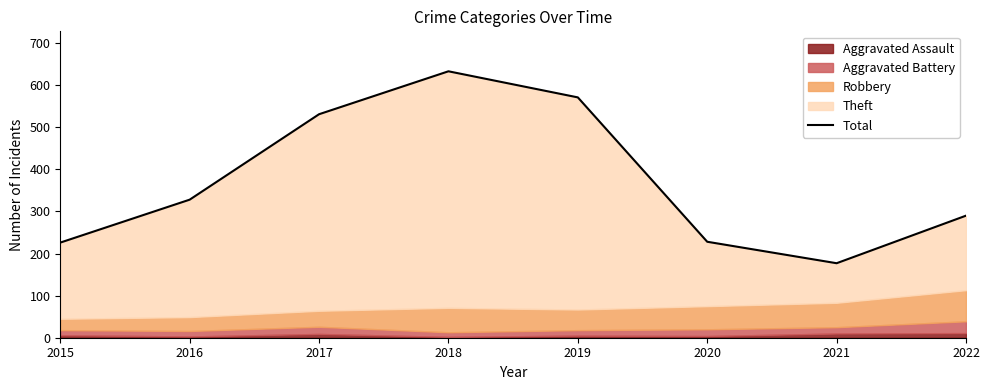

What is the ratio of the value at 2019 to the value at 2018?

0.9